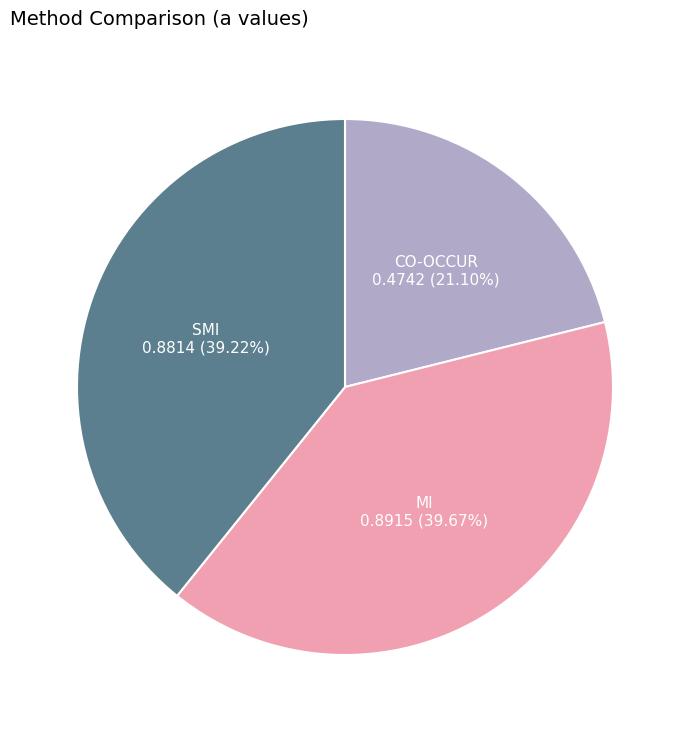

Is there a majority slice in this chart?

No